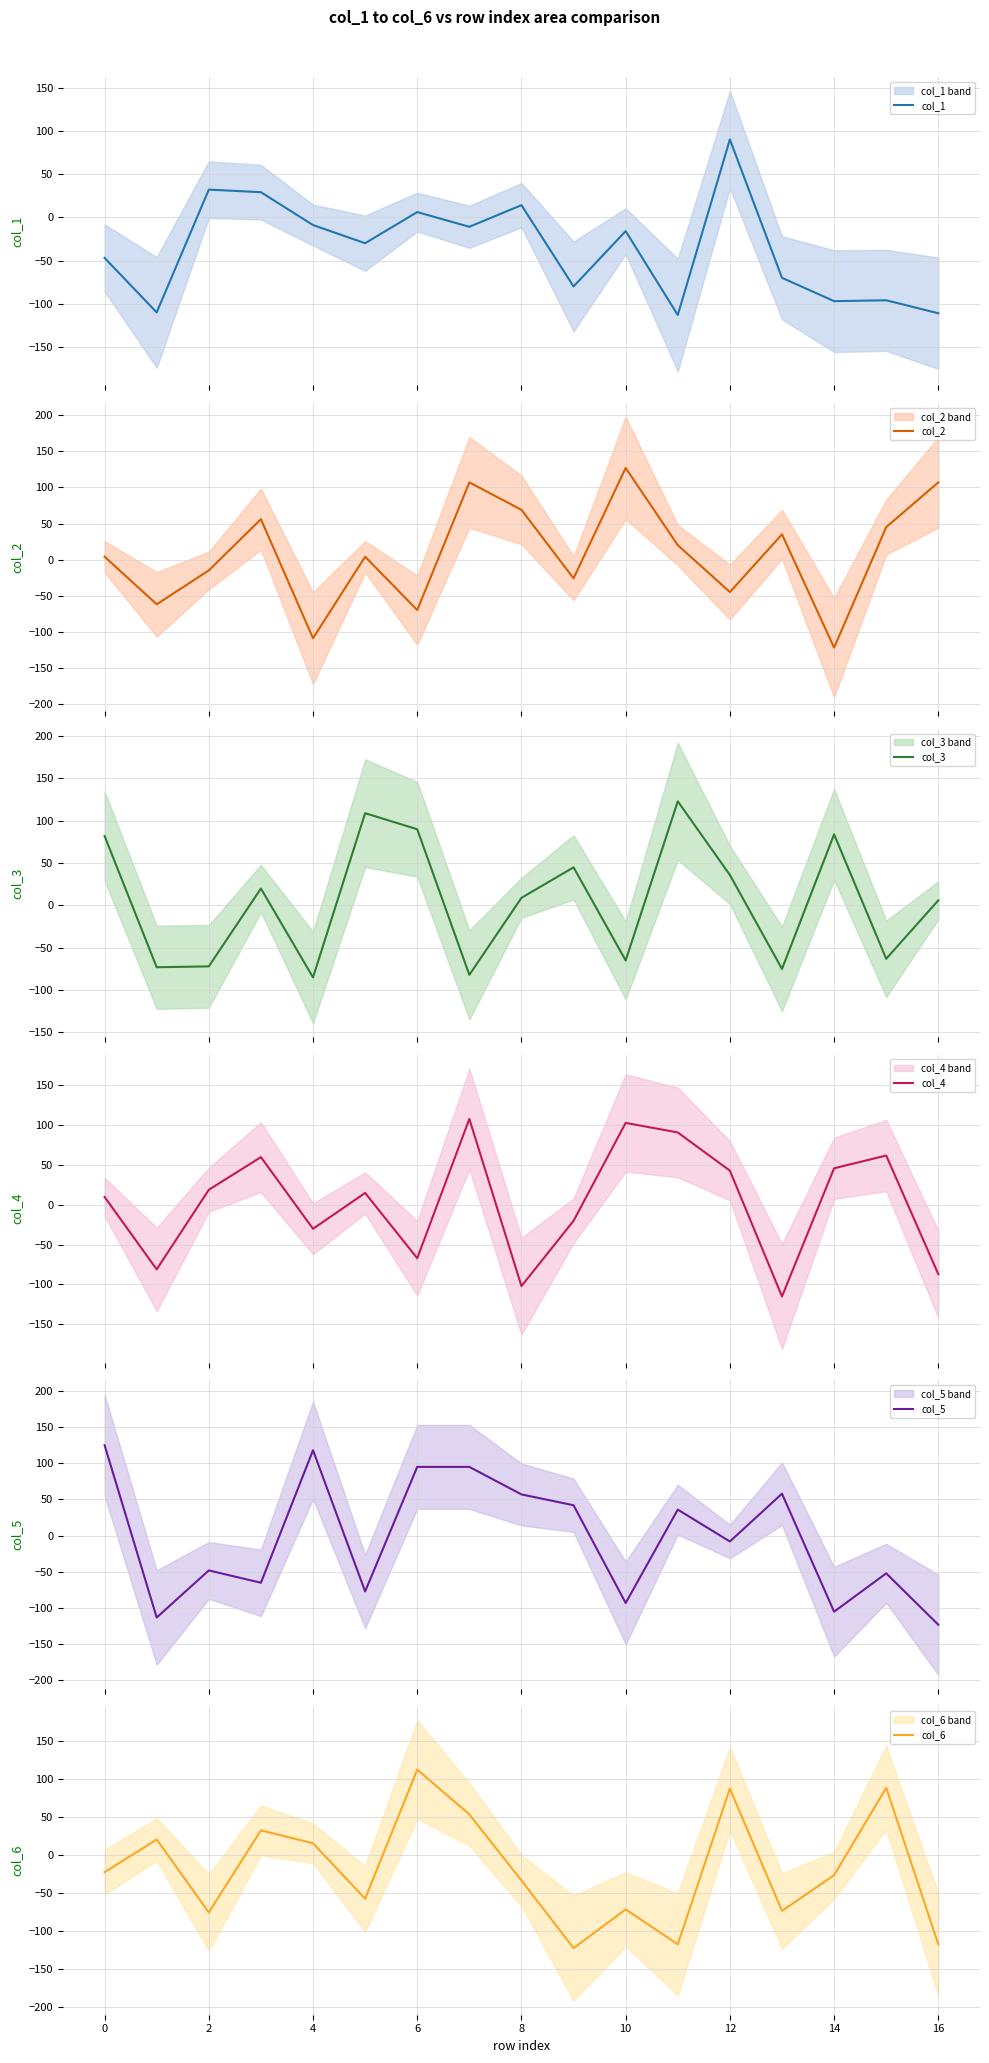

How many intersections are there between col_5 and col_3?

11